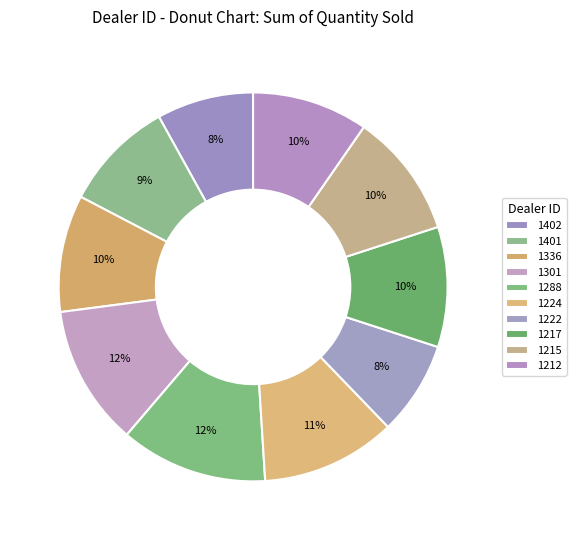

How many slices are in this pie chart?

10